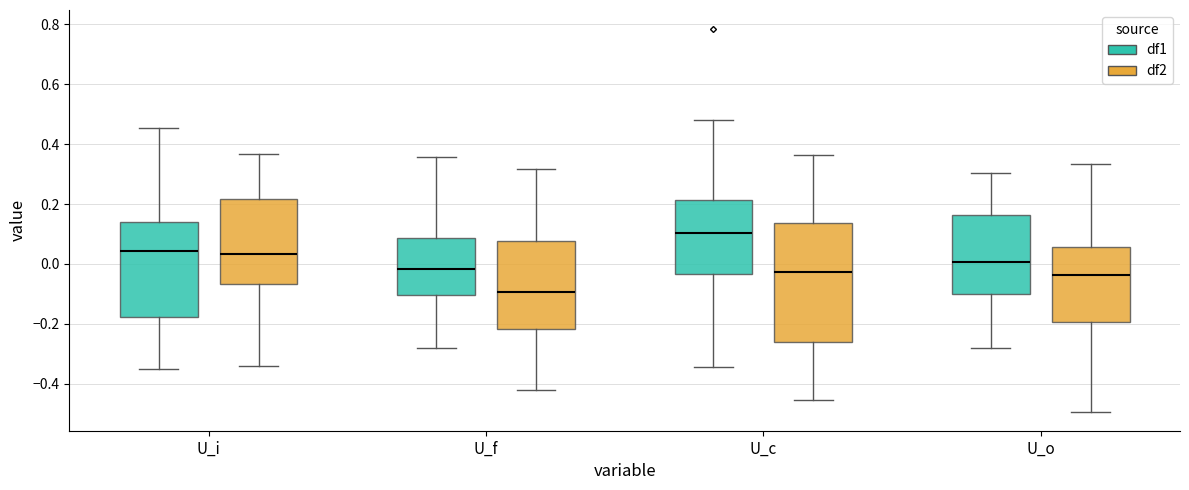

Which box is the tallest, from its lower edge to its upper edge?

U_c (df2)